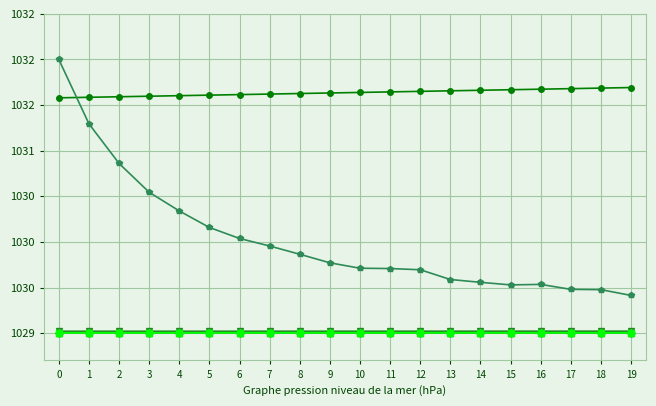

Reading left to right, list all the values displayed in this chart.

Autonomia Projetada [h]: 0=1029.0	1=1029.0	2=1029.0	3=1029.0	4=1029.0	5=1029.0	6=1029.0	7=1029.0	8=1029.0	9=1029.0	10=1029.0	11=1029.0	12=1029.0	13=1029.0	14=1029.0	15=1029.0	16=1029.0	17=1029.0	18=1029.0	19=1029.0
MTOW [kg]: 0=1029.0	1=1029.0	2=1029.0	3=1029.0	4=1029.0	5=1029.0	6=1029.0	7=1029.0	8=1029.0	9=1029.0	10=1029.0	11=1029.0	12=1029.0	13=1029.0	14=1029.0	15=1029.0	16=1029.0	17=1029.0	18=1029.0	19=1029.0
Combustivel [kg]: 0=1029.0	1=1029.0	2=1029.0	3=1029.0	4=1029.0	5=1029.0	6=1029.0	7=1029.0	8=1029.0	9=1029.0	10=1029.0	11=1029.0	12=1029.0	13=1029.0	14=1029.0	15=1029.0	16=1029.0	17=1029.0	18=1029.0	19=1029.0
Massa gerador: 0=1029.0	1=1029.0	2=1029.0	3=1029.0	4=1029.0	5=1029.0	6=1029.0	7=1029.0	8=1029.0	9=1029.0	10=1029.0	11=1029.0	12=1029.0	13=1029.0	14=1029.0	15=1029.0	16=1029.0	17=1029.0	18=1029.0	19=1029.0
Potencia gerador [W]: 0=1031.6	1=1031.6	2=1031.6	3=1031.6	4=1031.6	5=1031.6	6=1031.6	7=1031.6	8=1031.6	9=1031.6	10=1031.6	11=1031.6	12=1031.7	13=1031.7	14=1031.7	15=1031.7	16=1031.7	17=1031.7	18=1031.7	19=1031.7
RTL ACUMULADO[m]: 0=1032.0	1=1031.3	2=1030.9	3=1030.5	4=1030.3	5=1030.2	6=1030.0	7=1030.0	8=1029.9	9=1029.8	10=1029.7	11=1029.7	12=1029.7	13=1029.6	14=1029.6	15=1029.5	16=1029.5	17=1029.5	18=1029.5	19=1029.4